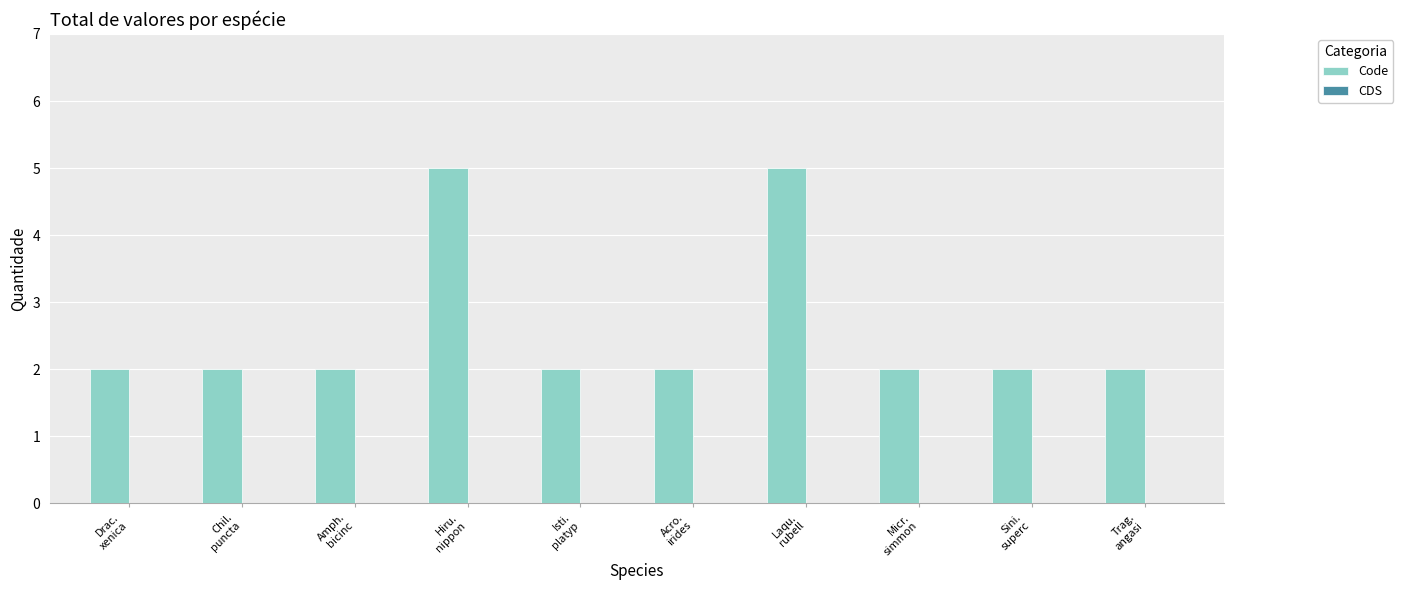

What is the greatest value displayed?

5